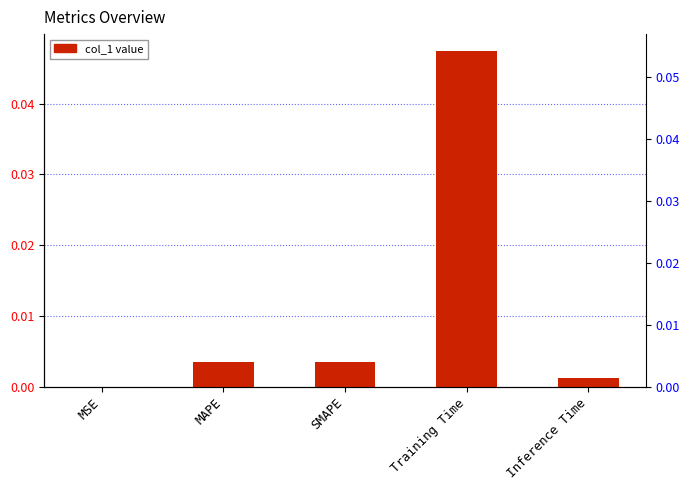

What is the label of the 2nd bar from the right?

Training Time